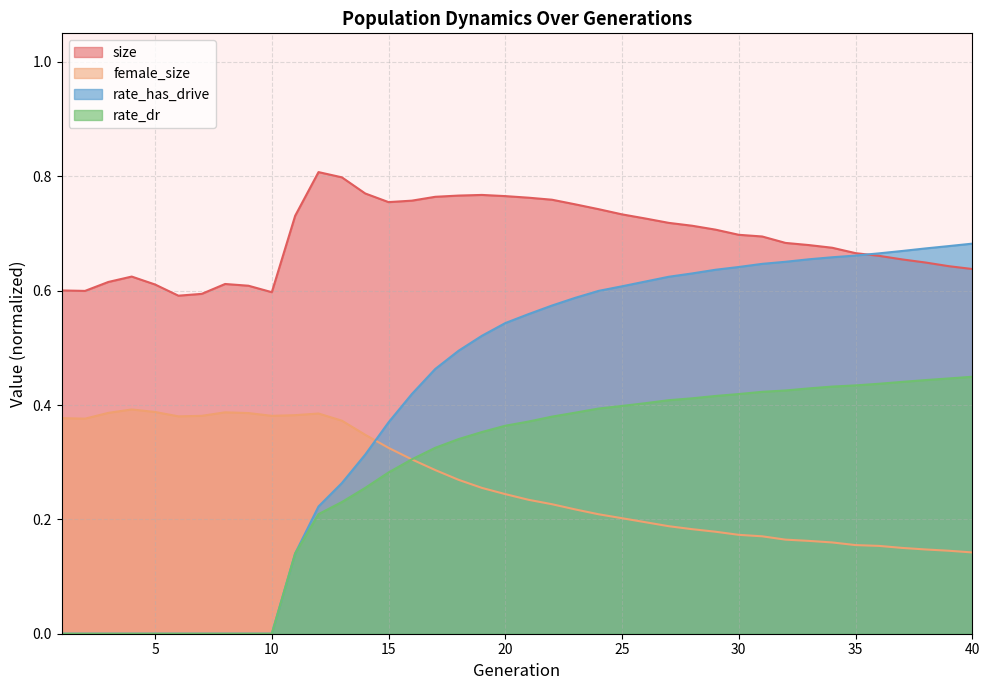

Is it true that size equals 0.8 at 18?

True